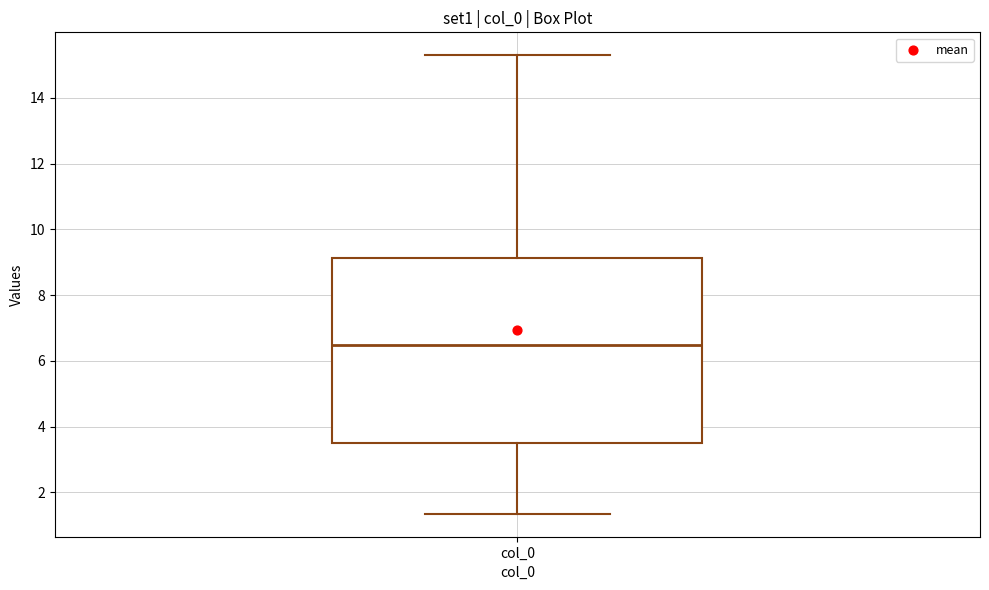

Where does the lower whisker of the box for col_0 end on the y-axis? The values are not printed on the chart, so give them approximately, as read against the axis.

1.4